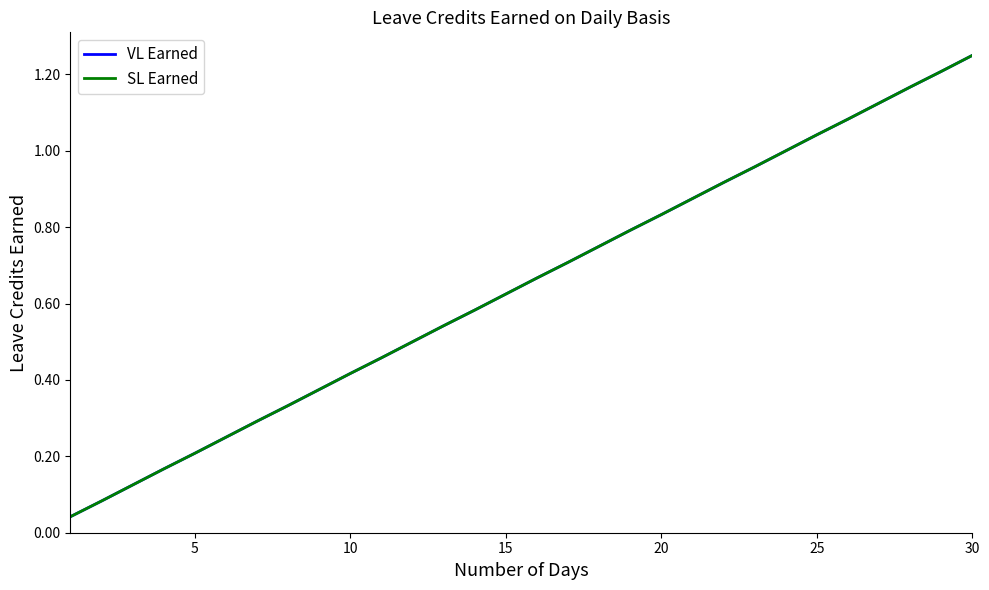

What is the sum of all VL Earned values?

19.4